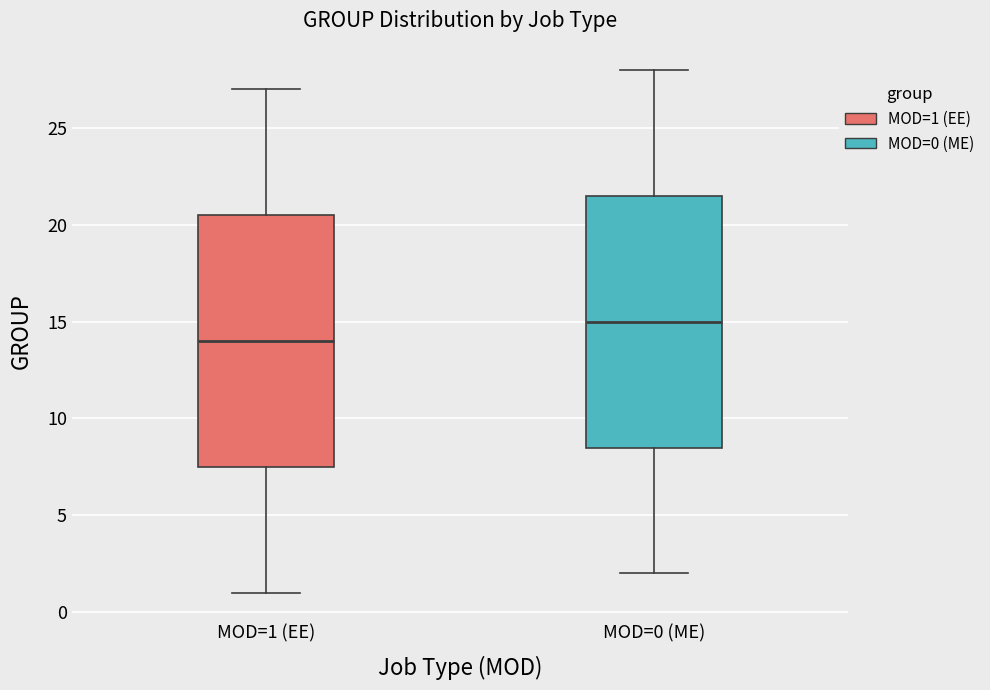

Reading left to right, read every box against the y-axis: the position of its median line, the range the box covers, and the ends of its whiskers. The values are not printed on the chart, so give them approximately, as read against the axis.

MOD=1 (EE): median 14.0, box 7.5 to 20.5, whiskers 1.0 to 27.0
MOD=0 (ME): median 15.0, box 8.5 to 21.5, whiskers 2.0 to 28.0